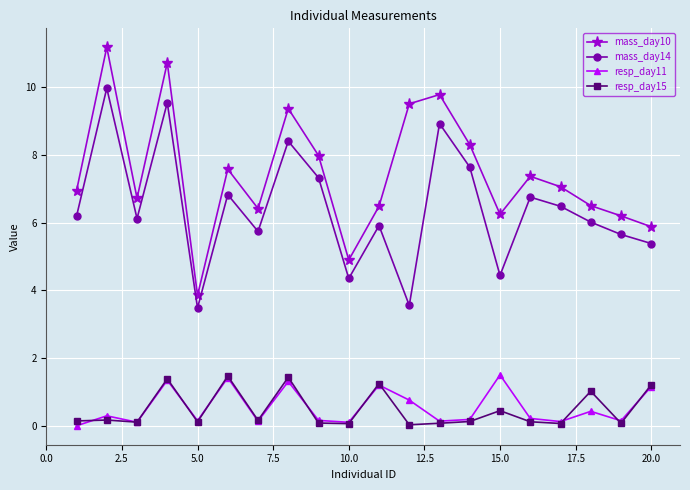

In mass_day14, how many points are lower than both neighbors (excluding endpoints)?

6